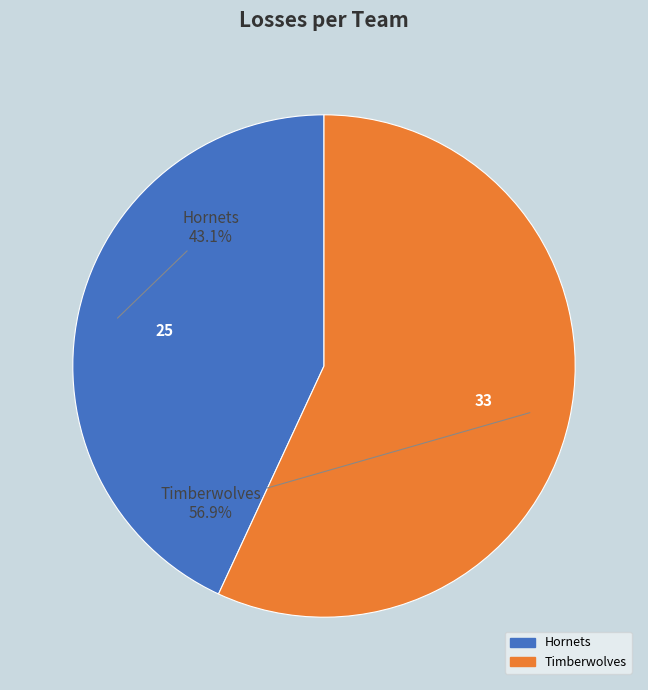

Is there a majority slice in this chart?

Yes